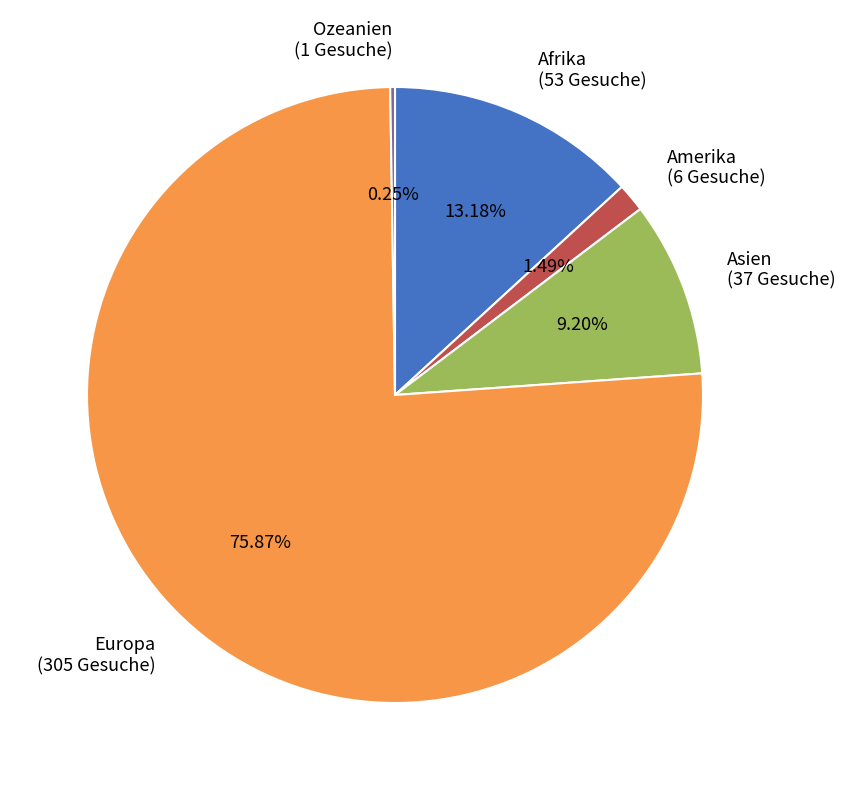

Between Afrika (53 Gesuche) and Europa (305 Gesuche), which is larger?

Europa (305 Gesuche)